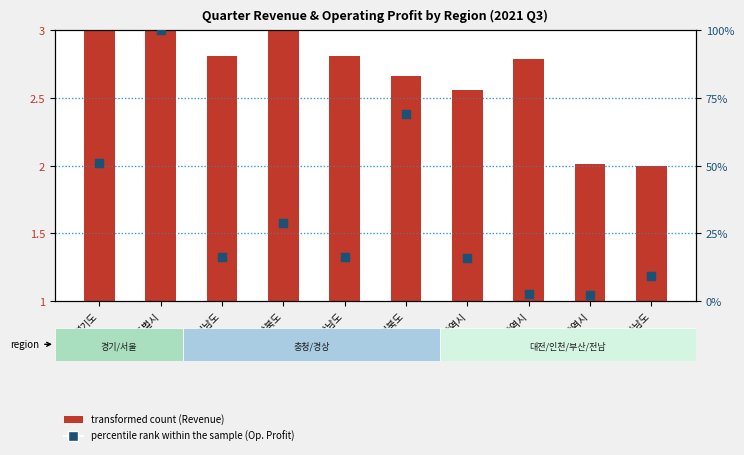

Which series has the widest spread of Y values?

percentile rank within the sample (Op. Profit)